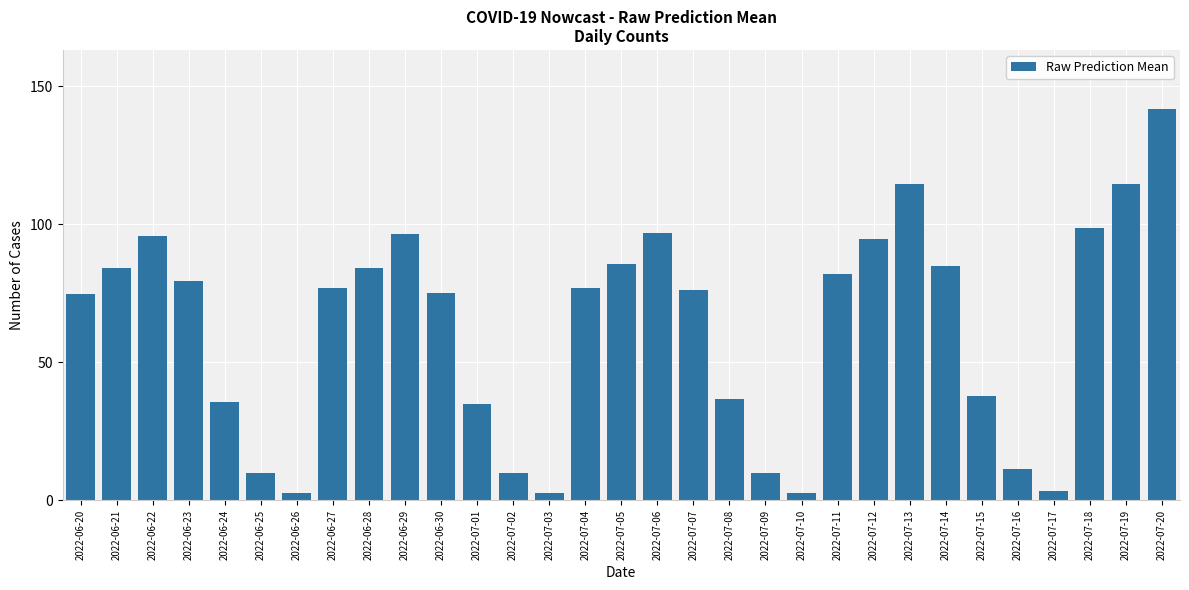

What is the value of the 24th bar from the left?

114.7